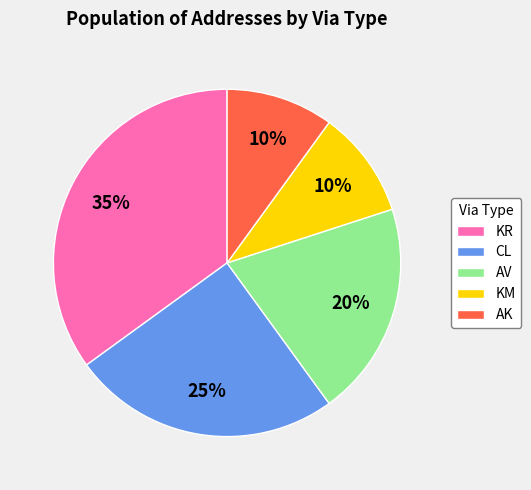

Do KR and CL together represent more than half of the pie?

Yes